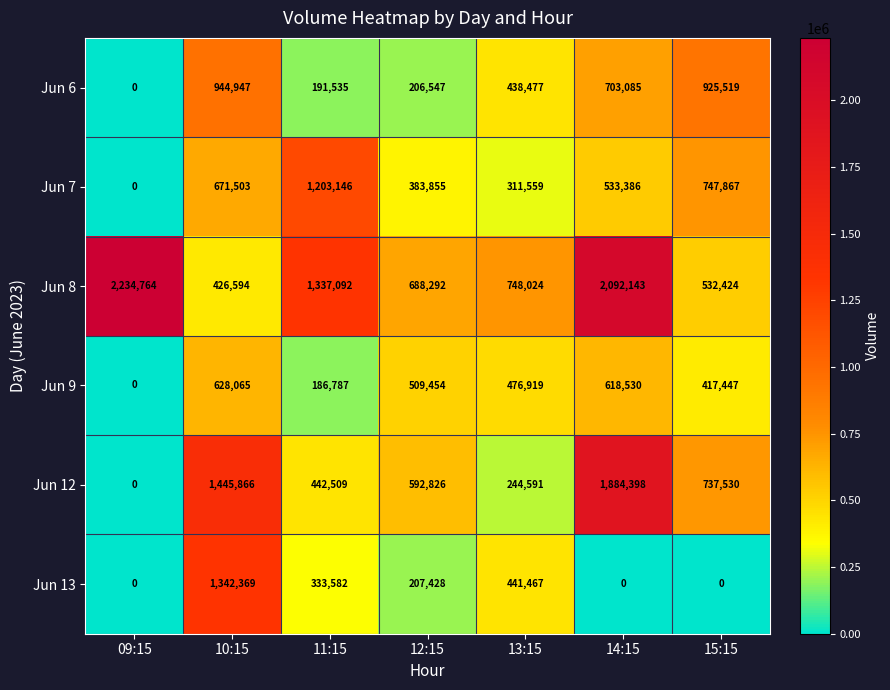

What is the difference between the highest and lowest values at 14:15?

2092143